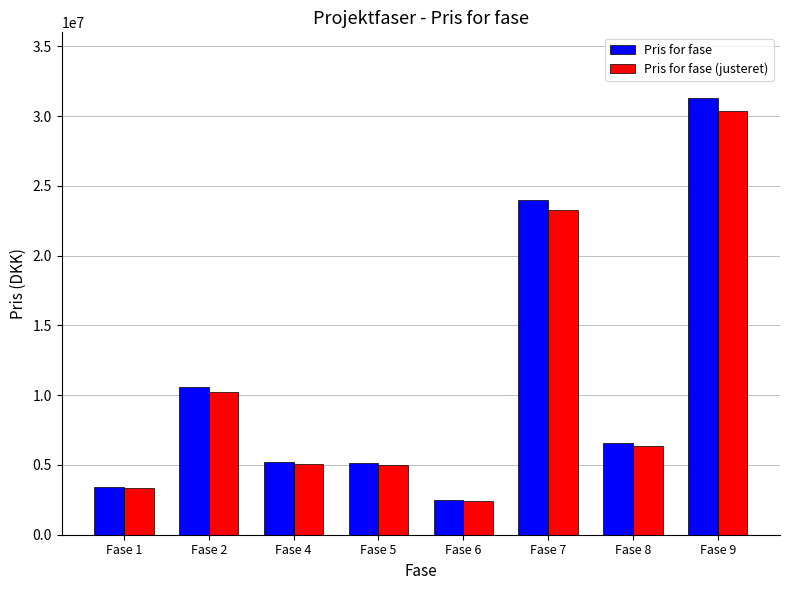

Count the number of categories in the chart.

8